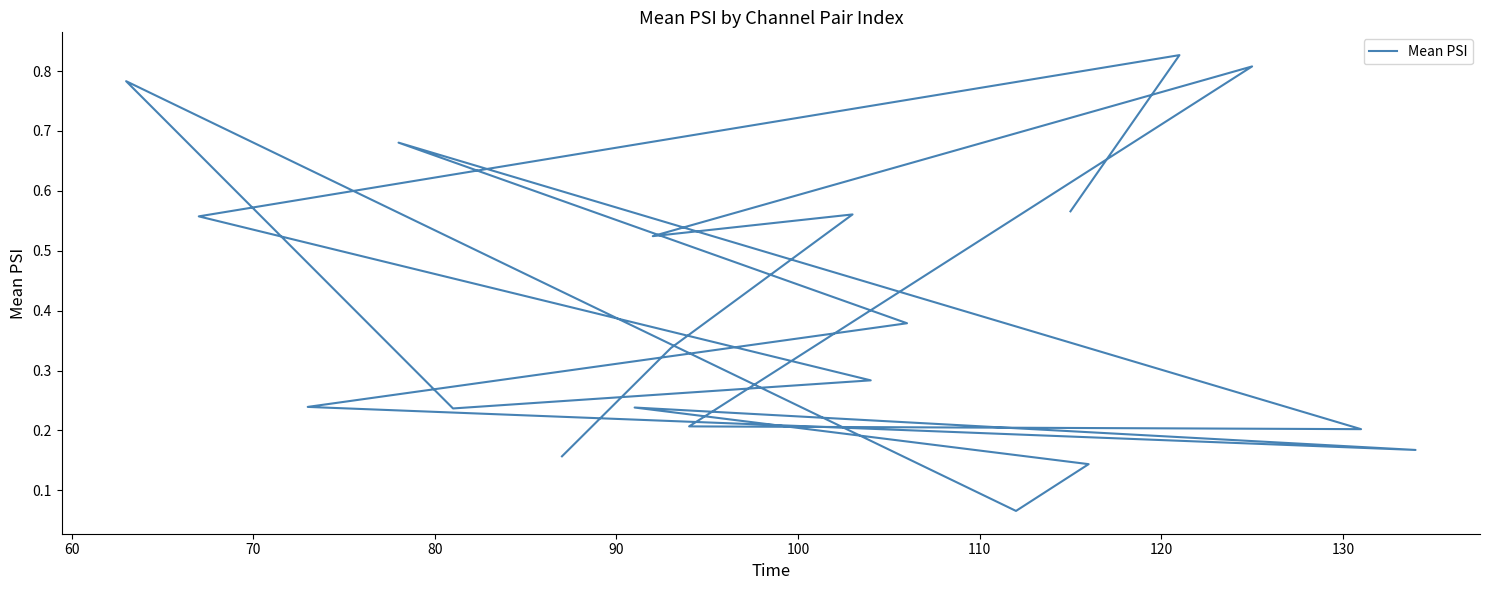

How many interior local valleys (lower than both neighbors) does the data have?

5